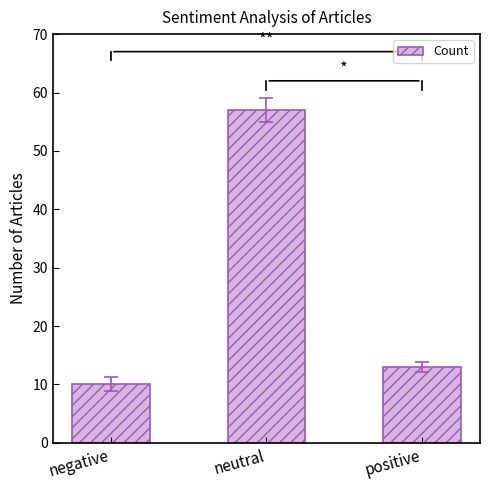

The chart shows a value of 10 at negative. True or false?

True